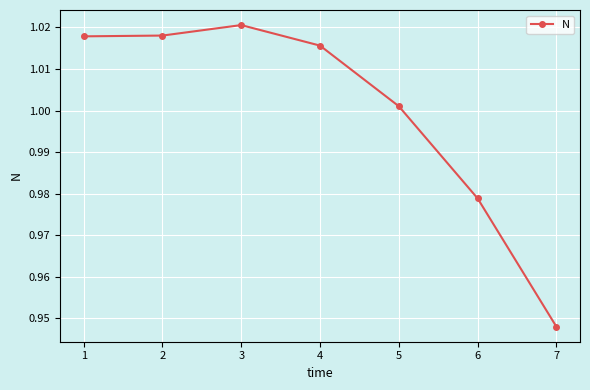

Which label corresponds to the smallest value in the chart?

7